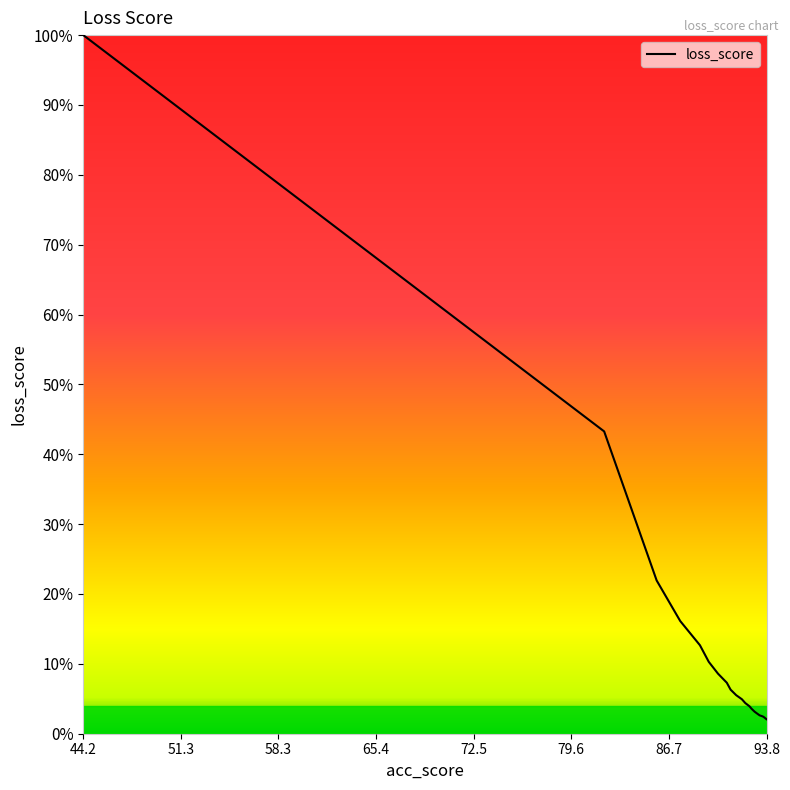

What is the smallest value displayed?

2.1